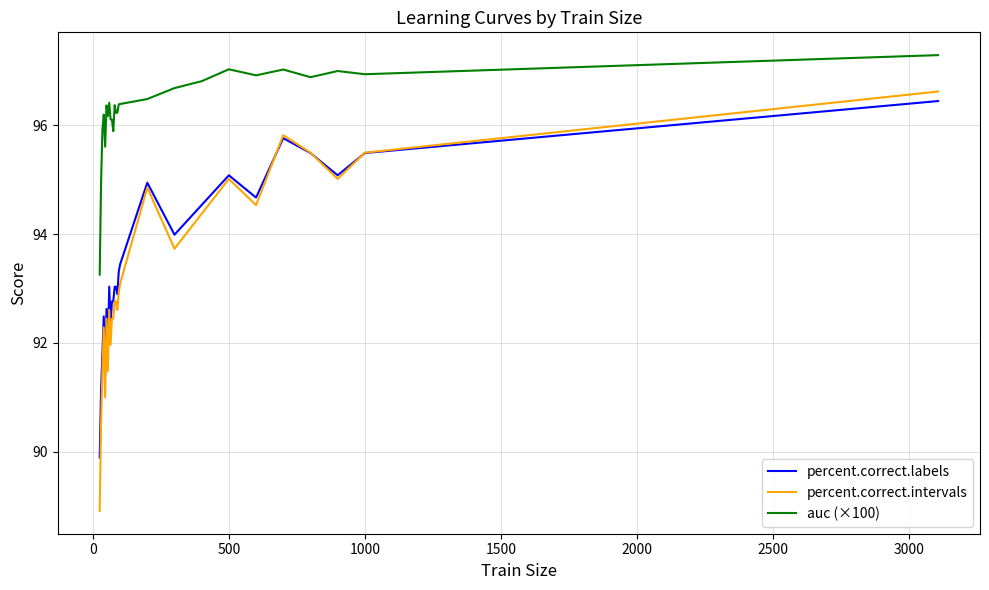

What is the lowest value of the percent.correct.intervals series?

88.9